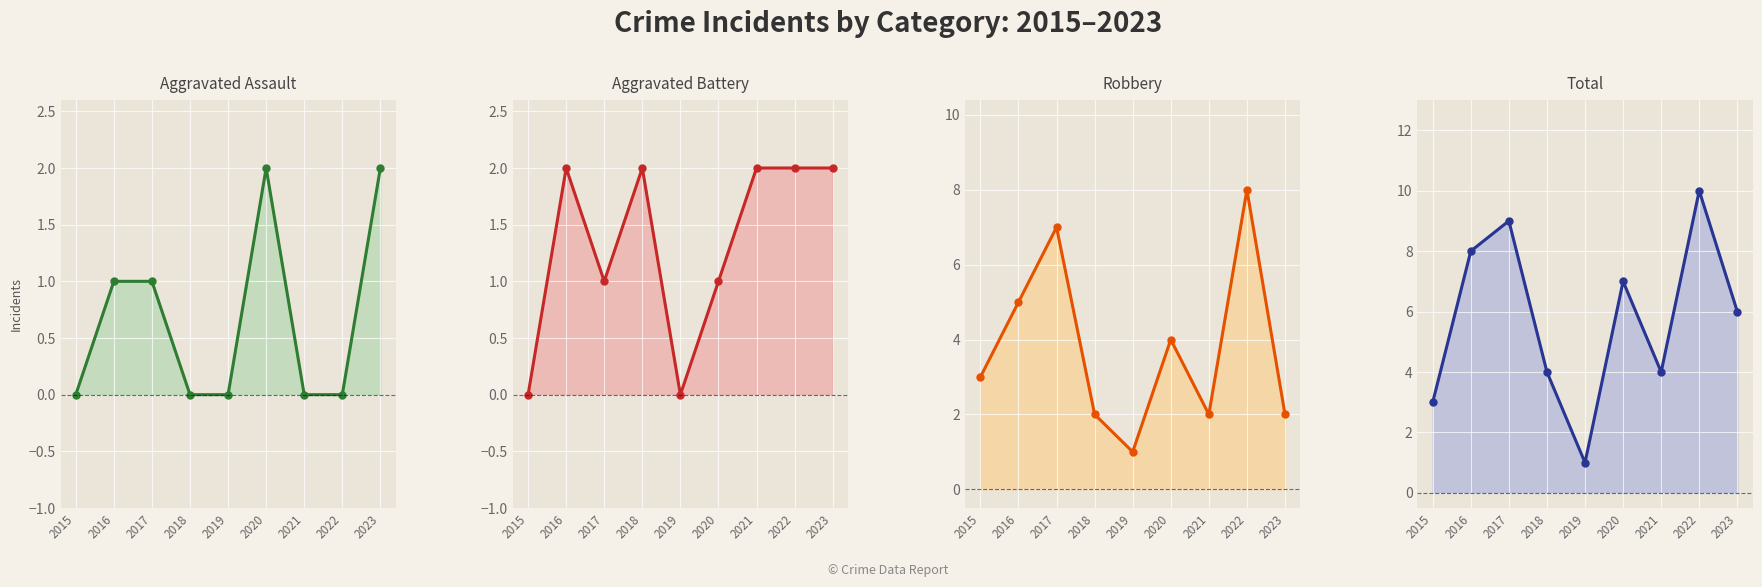

True or false: Robbery has a value of 4 at 2020.

True